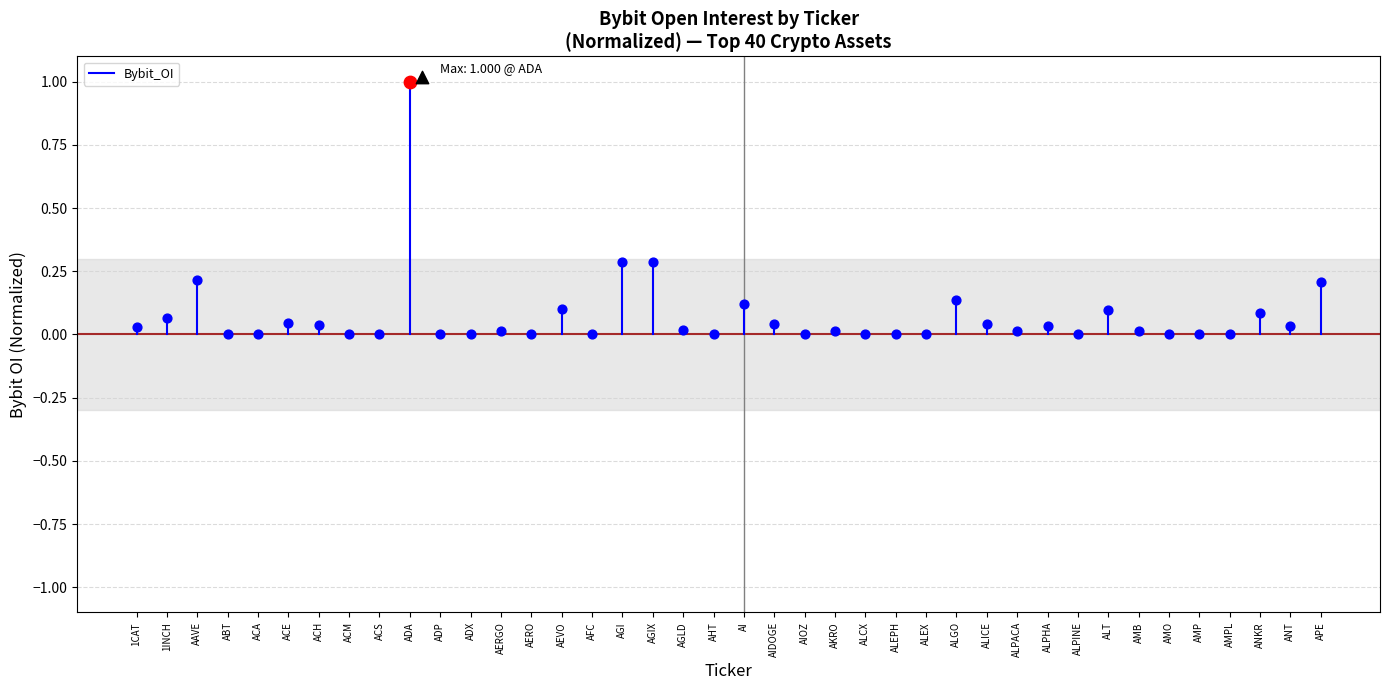

Between 1INCH and 1CAT, which is larger?

1INCH